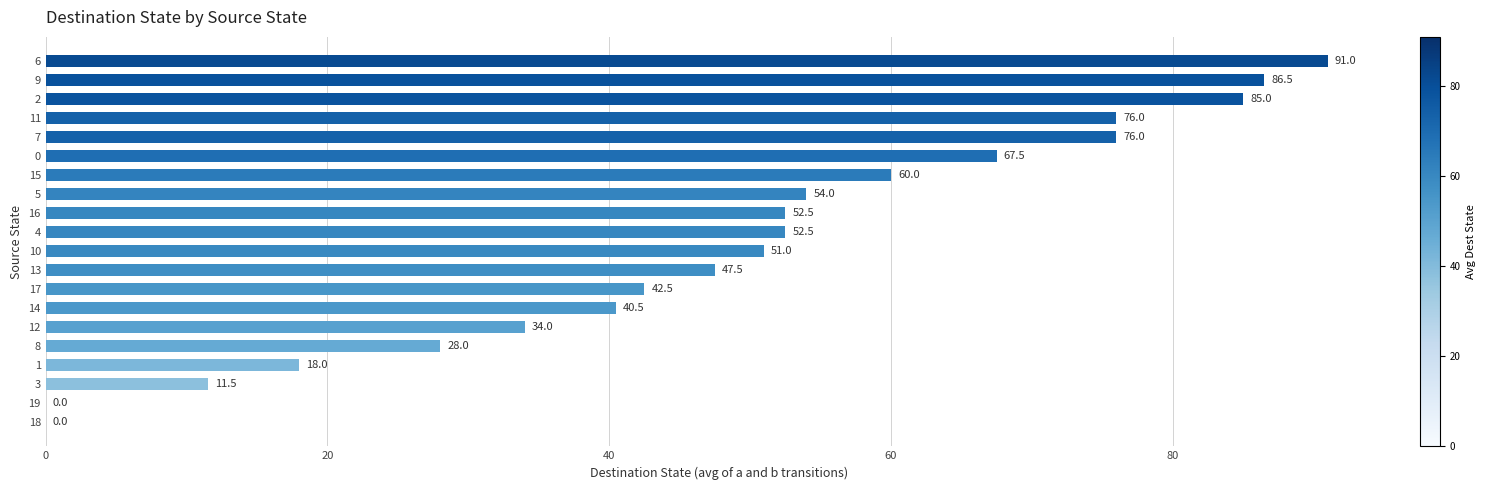

Are the bars horizontal?

Yes